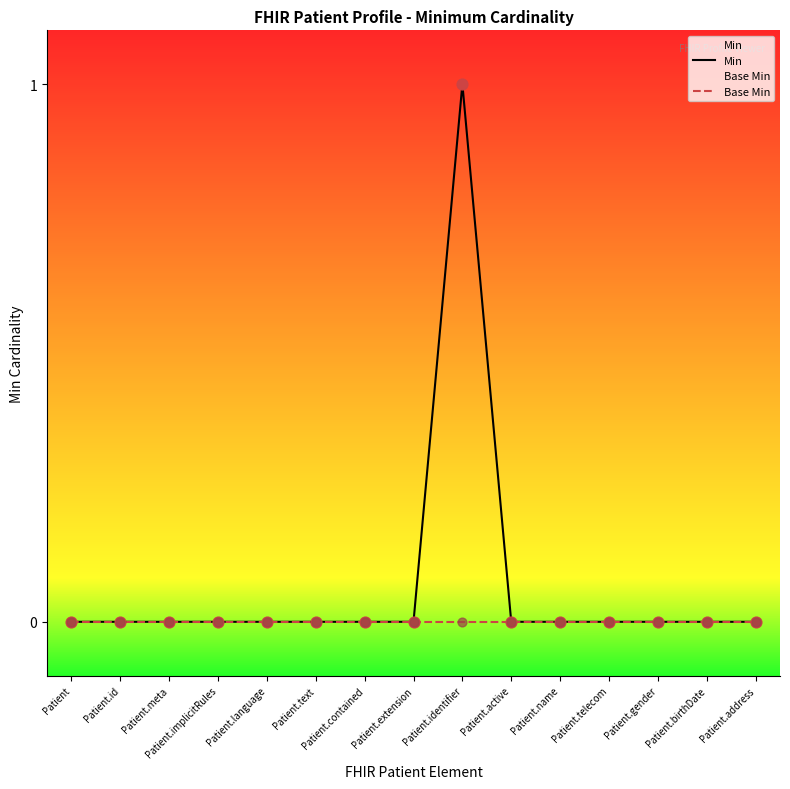

At how many categories does at least one series exceed 0?

1